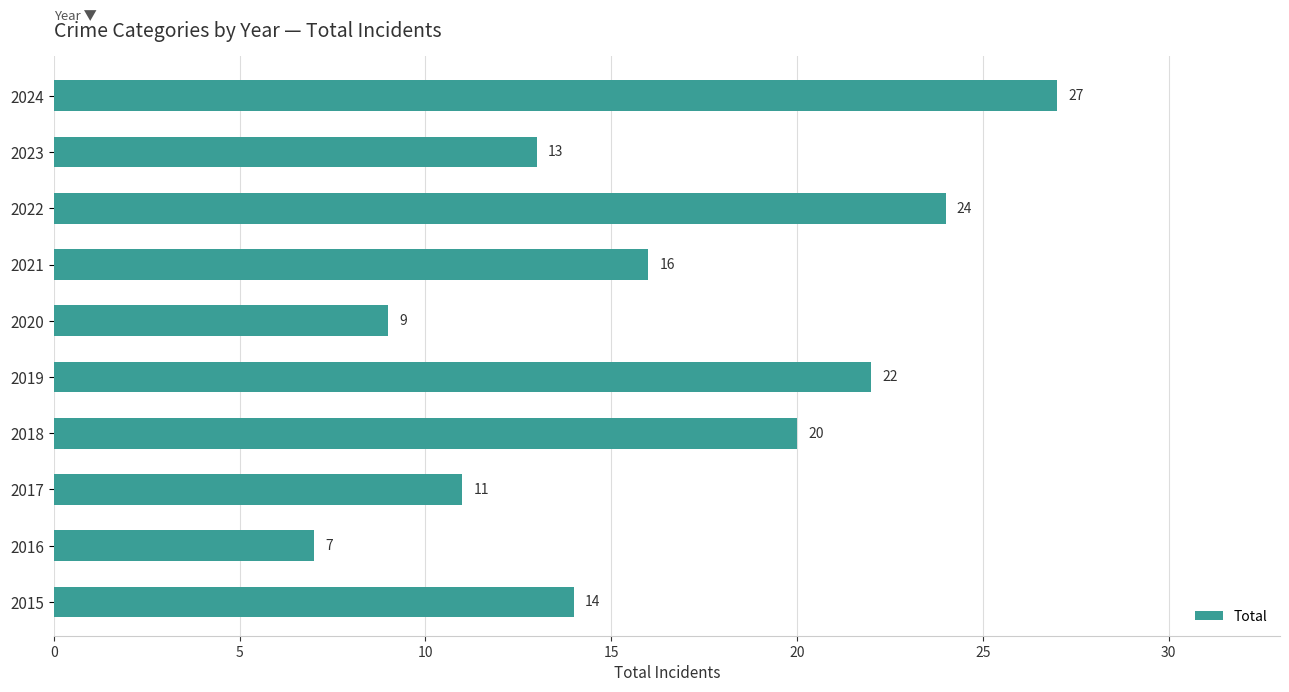

True or false: the data shows 9 at 2020.

True